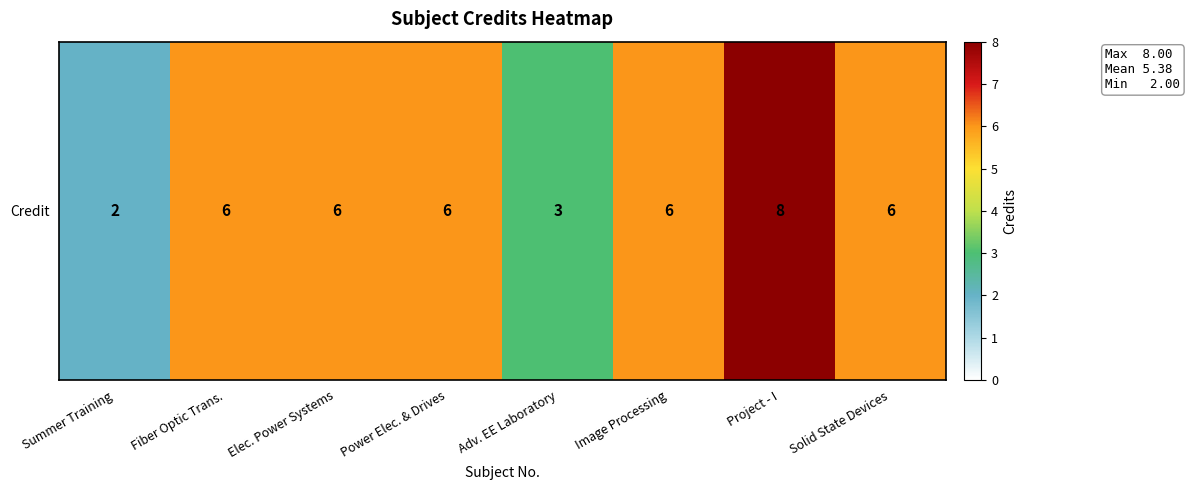

The chart shows a value of 4 at Solid State Devices. True or false?

False